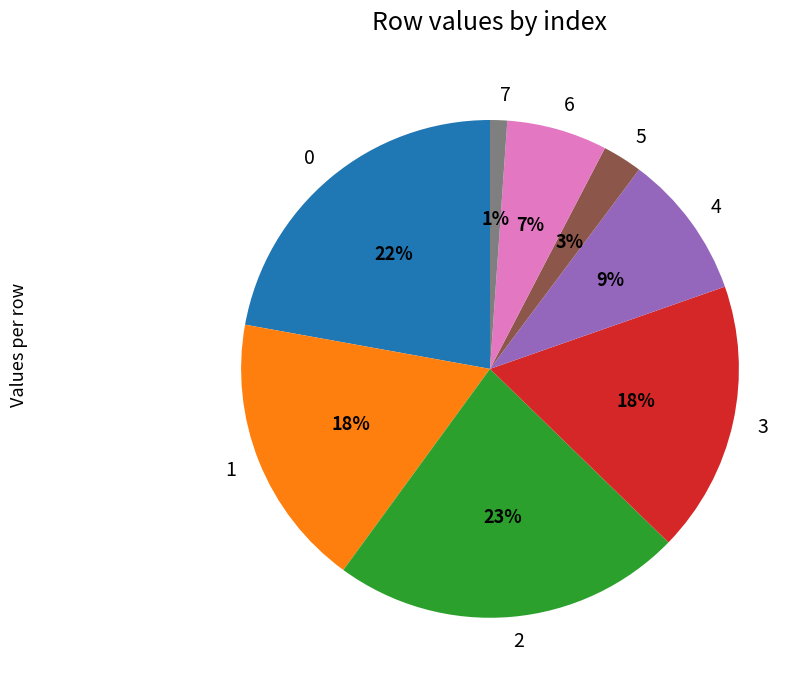

Is it true that 5 is 16% of the pie?

False